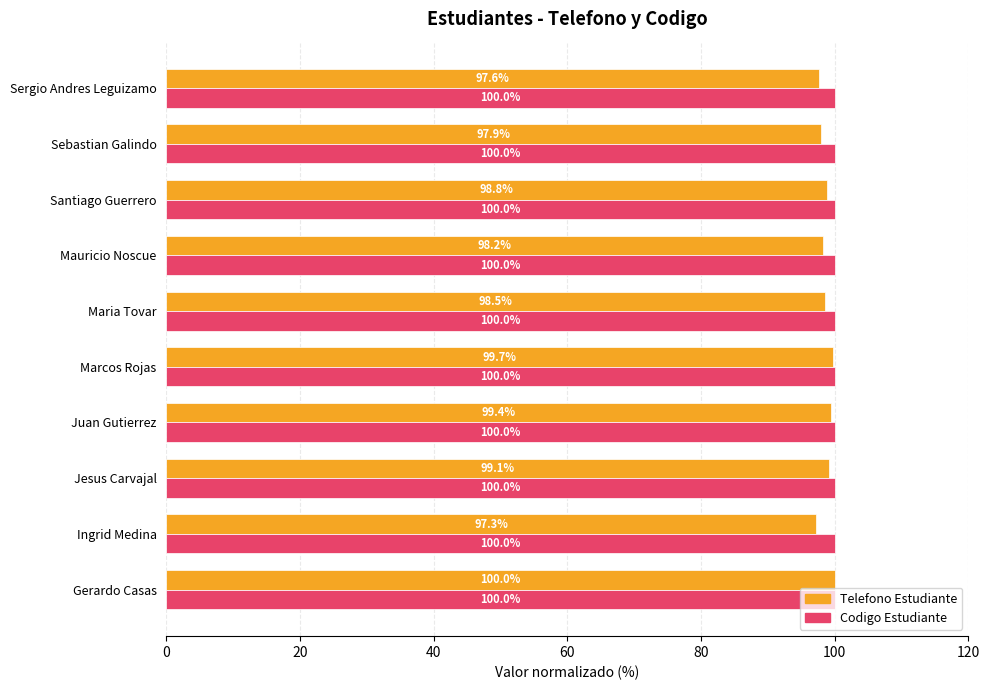

The Codigo Estudiante series shows 100.0 at Maria Tovar. True or false?

True